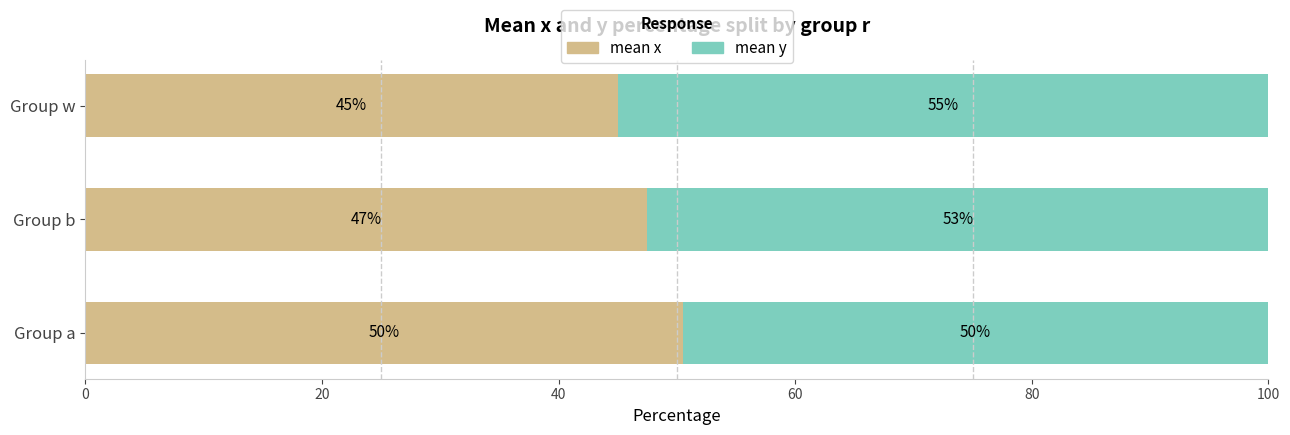

What are all the series names shown in the legend?

mean x, mean y